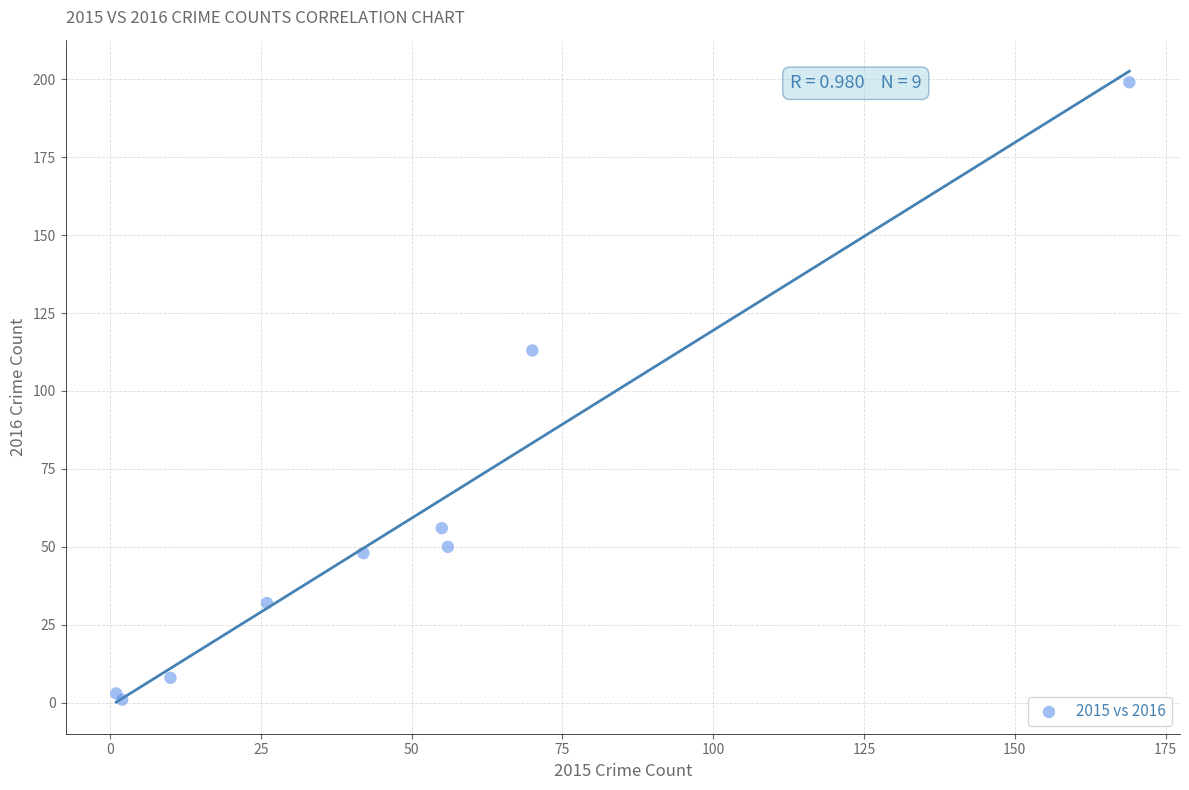

What Y value in the scatter plot is closest to 100?

113